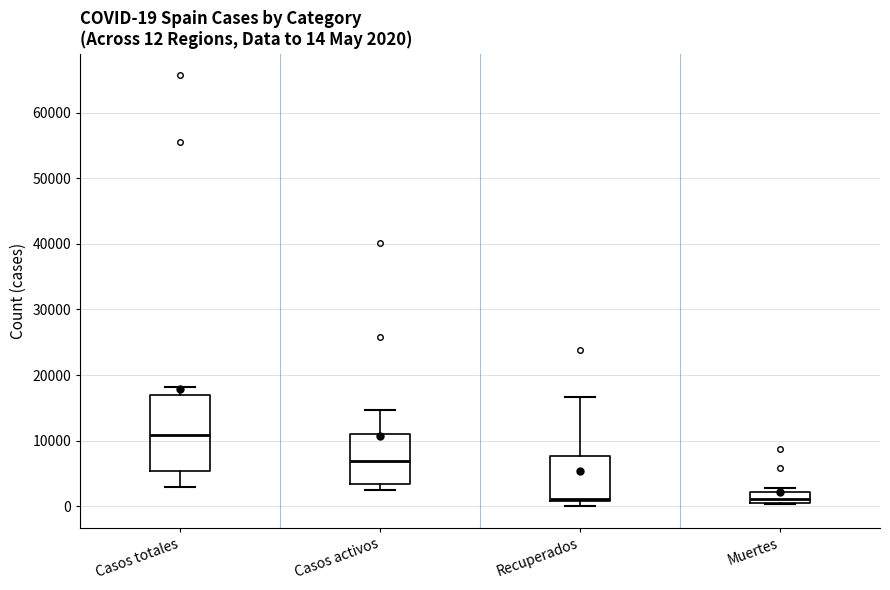

Which box is the tallest, from its lower edge to its upper edge?

Casos totales